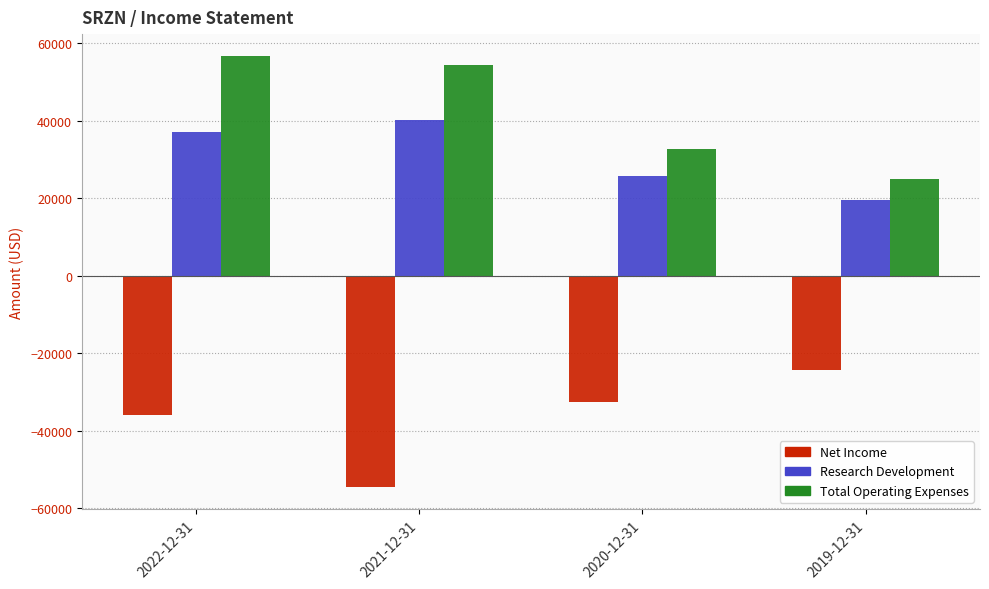

Which category has the lowest value in the Net Income series?

2021-12-31